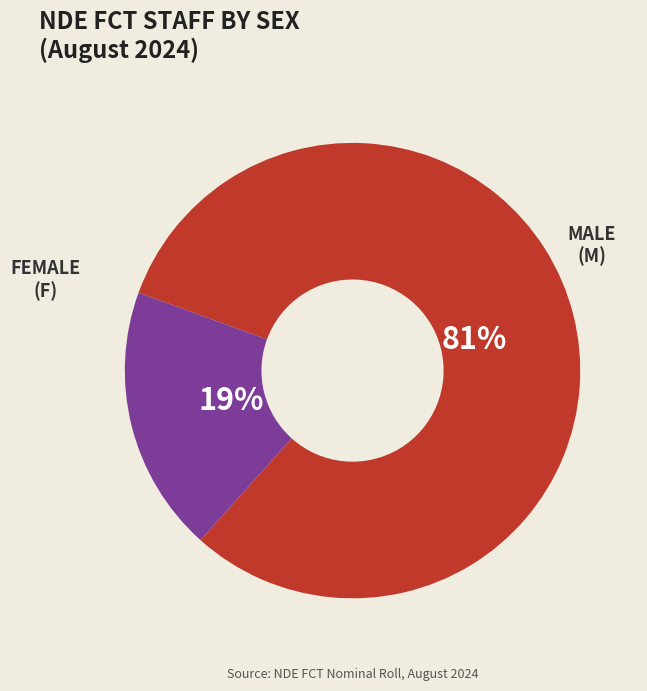

Is there a majority slice in this chart?

Yes